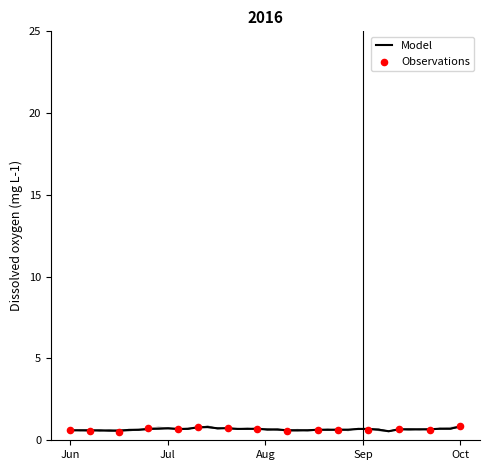

What is the lowest value of the Model series?

0.6